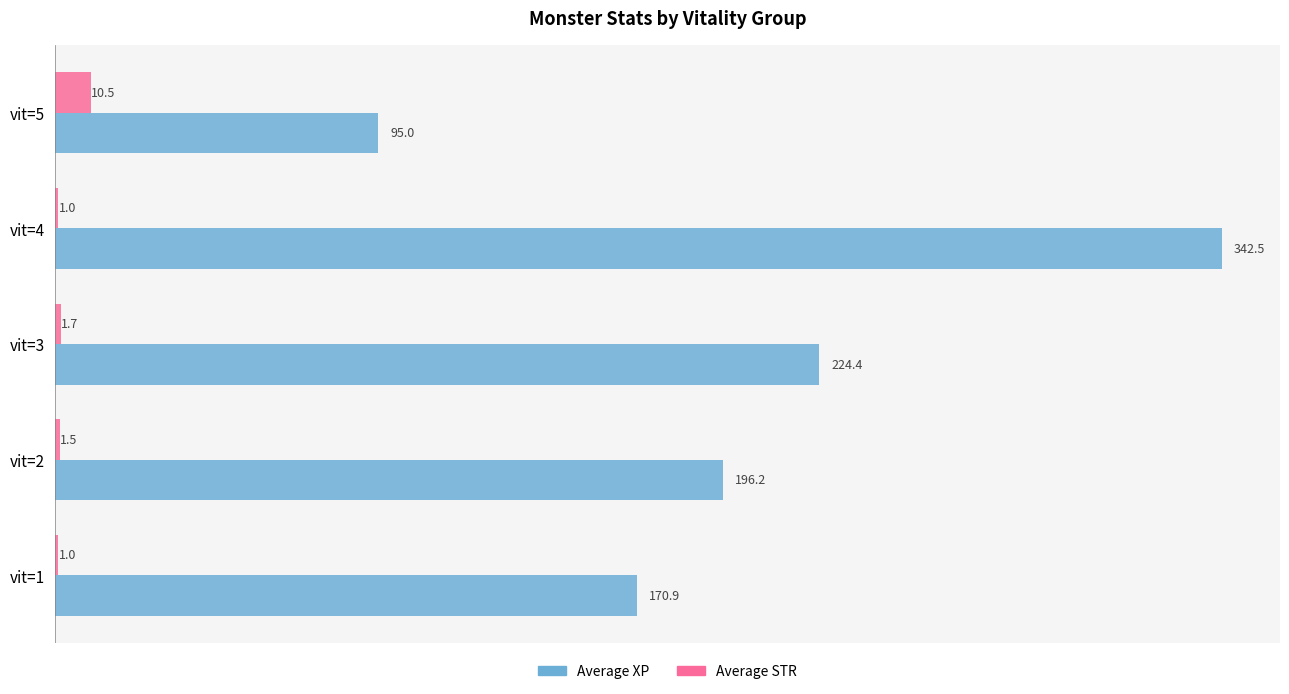

Which series has the widest spread of values?

Average XP